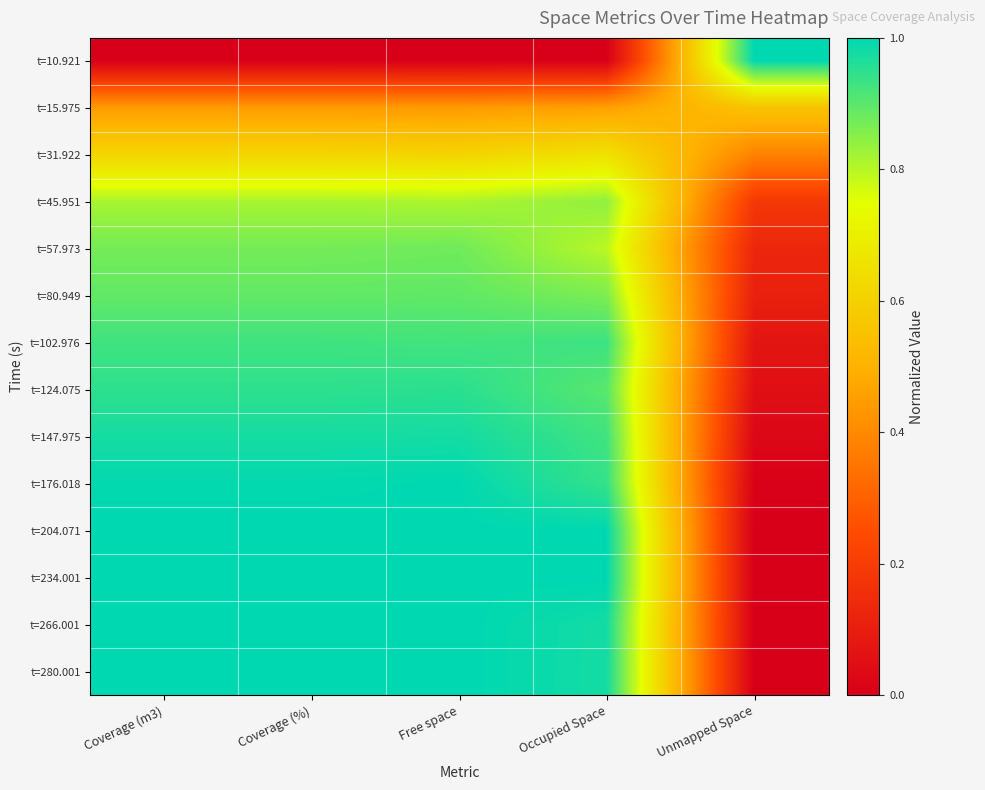

Reading left to right, transcribe all the data shown in this chart.

t=10.921: Coverage (m3)=0.0	Coverage (%)=0.0	Free space=0.0	Occupied Space=0.0	Unmapped Space=1.0
t=15.975: Coverage (m3)=0.4	Coverage (%)=0.4	Free space=0.4	Occupied Space=0.5	Unmapped Space=0.6
t=31.922: Coverage (m3)=0.6	Coverage (%)=0.6	Free space=0.6	Occupied Space=0.7	Unmapped Space=0.4
t=45.951: Coverage (m3)=0.8	Coverage (%)=0.8	Free space=0.8	Occupied Space=0.8	Unmapped Space=0.2
t=57.973: Coverage (m3)=0.9	Coverage (%)=0.9	Free space=0.9	Occupied Space=0.8	Unmapped Space=0.1
t=80.949: Coverage (m3)=0.9	Coverage (%)=0.9	Free space=0.9	Occupied Space=0.9	Unmapped Space=0.1
t=102.976: Coverage (m3)=0.9	Coverage (%)=0.9	Free space=0.9	Occupied Space=0.9	Unmapped Space=0.1
t=124.075: Coverage (m3)=0.9	Coverage (%)=0.9	Free space=1.0	Occupied Space=0.9	Unmapped Space=0.1
t=147.975: Coverage (m3)=1.0	Coverage (%)=1.0	Free space=1.0	Occupied Space=0.9	Unmapped Space=0.0
t=176.018: Coverage (m3)=1.0	Coverage (%)=1.0	Free space=1.0	Occupied Space=0.9	Unmapped Space=0.0
t=204.071: Coverage (m3)=1.0	Coverage (%)=1.0	Free space=1.0	Occupied Space=1.0	Unmapped Space=0.0
t=234.001: Coverage (m3)=1.0	Coverage (%)=1.0	Free space=1.0	Occupied Space=1.0	Unmapped Space=0.0
t=266.001: Coverage (m3)=1.0	Coverage (%)=1.0	Free space=1.0	Occupied Space=1.0	Unmapped Space=0.0
t=280.001: Coverage (m3)=1.0	Coverage (%)=1.0	Free space=1.0	Occupied Space=1.0	Unmapped Space=0.0